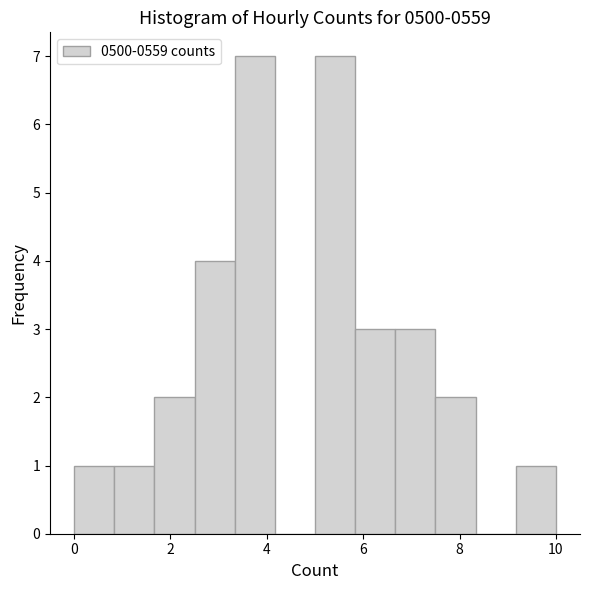

Reading left to right, list every bar in this chart as the range it spans on the x-axis followed by its height. Neither the bar edges nor the heights are printed on the chart, so give them approximately, as read against the axes.

0.0 to 0.8: 1
0.8 to 1.6: 1
1.6 to 2.6: 2
2.6 to 3.4: 4
3.4 to 4.2: 7
4.2 to 5.0: 0
5.0 to 5.8: 7
5.8 to 6.6: 3
6.6 to 7.6: 3
7.6 to 8.4: 2
8.4 to 9.2: 0
9.2 to 10.0: 1